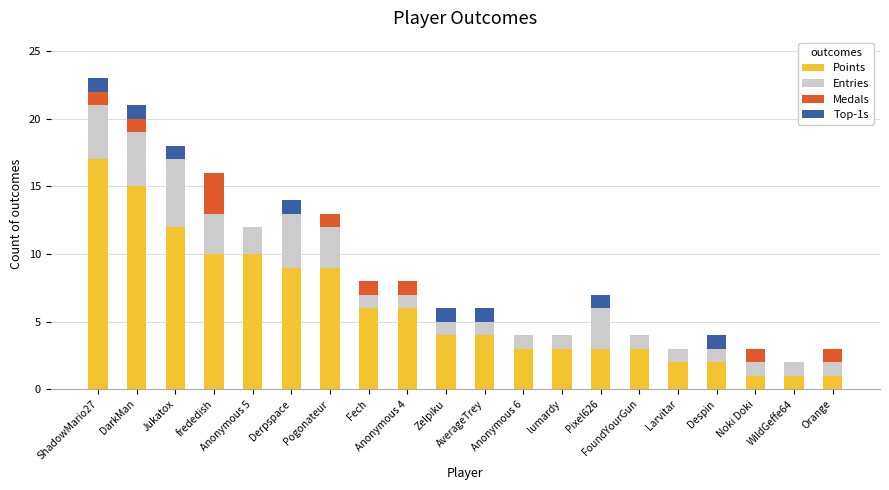

What is the highest value of the Points series?

17